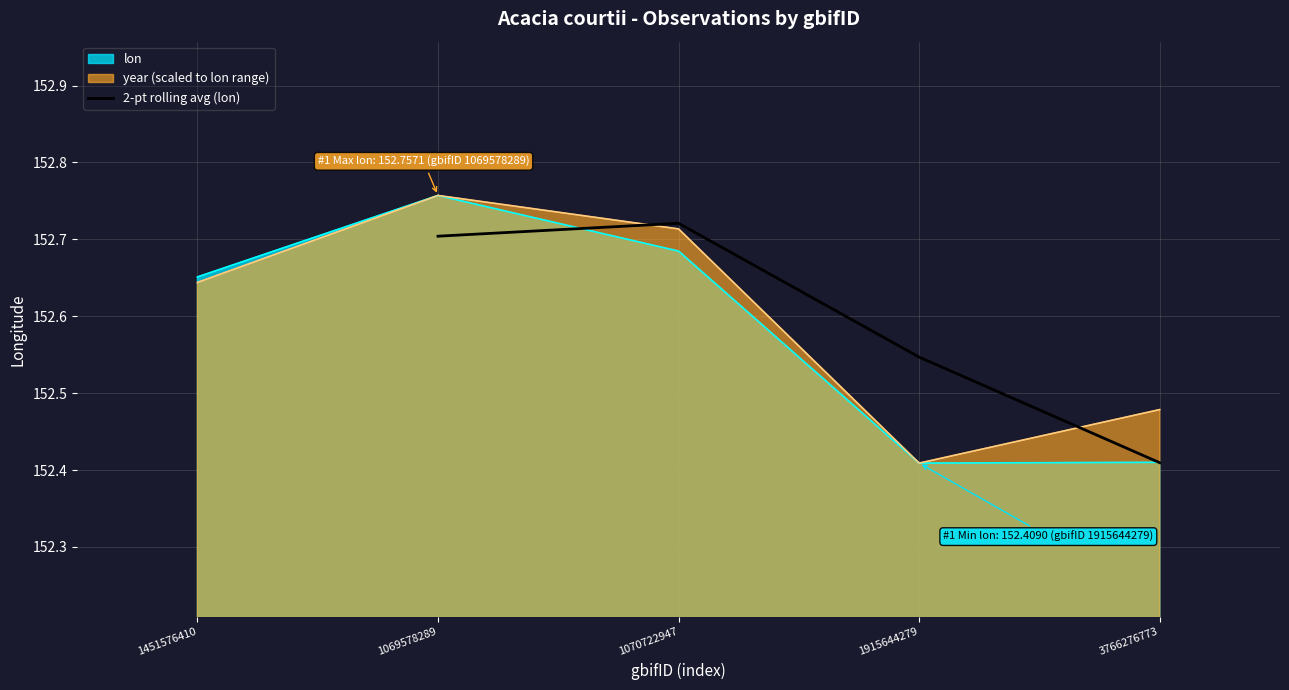

Is it true that 2-pt rolling avg (lon) equals 47.5 at 3766276773?

False